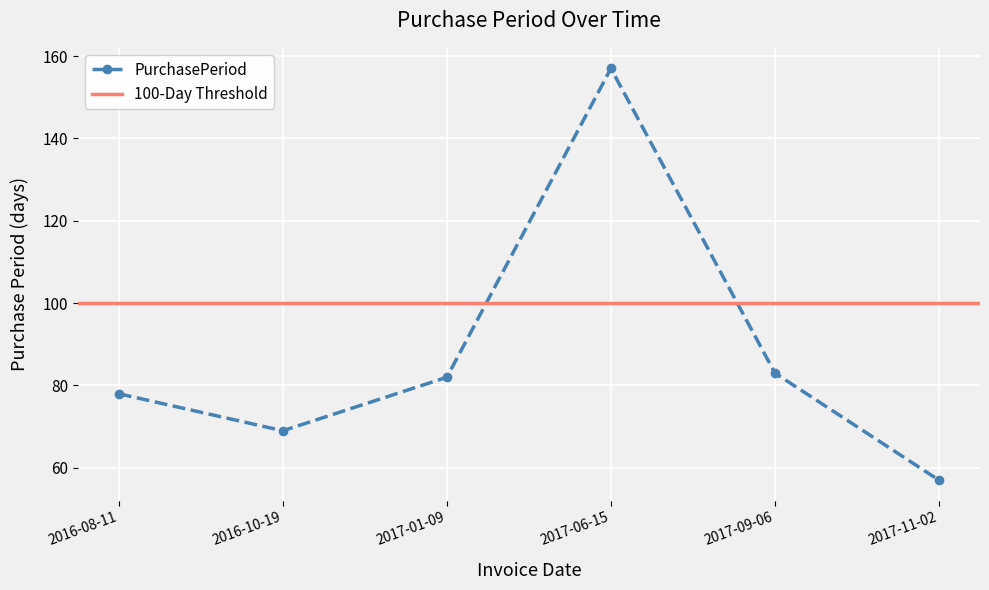

What is the minimum value shown in the chart?

57